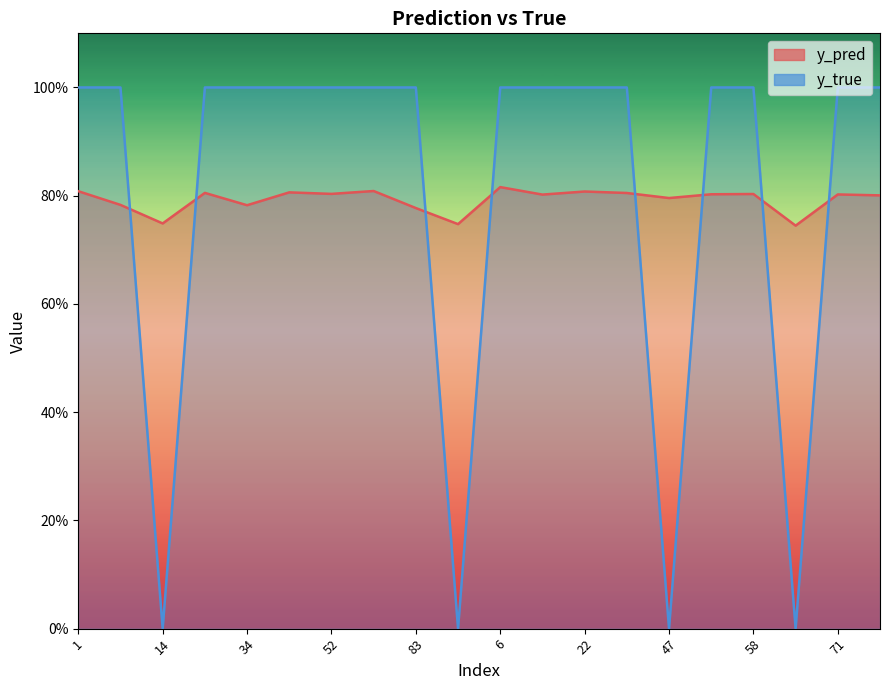

Where do y_true and y_pred first cross each other?

8 and 14